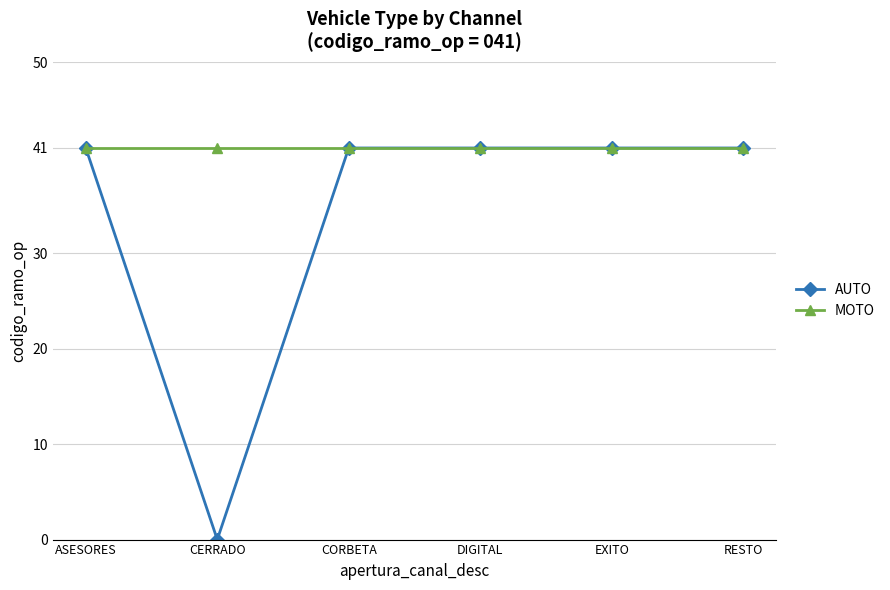

Reading left to right, list all the values displayed in this chart.

AUTO: ASESORES=41	CERRADO=0	CORBETA=41	DIGITAL=41	EXITO=41	RESTO=41
MOTO: ASESORES=41	CERRADO=41	CORBETA=41	DIGITAL=41	EXITO=41	RESTO=41